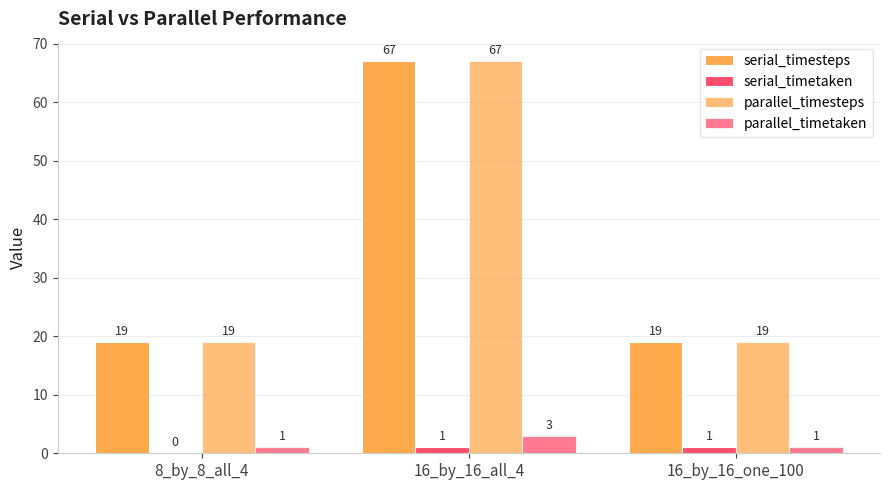

Which series has the largest range (max minus min)?

serial_timesteps